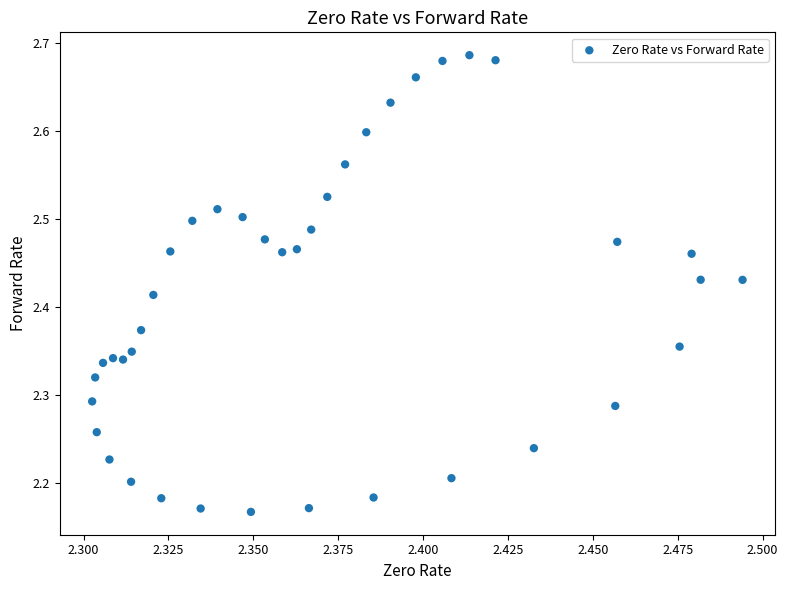

What is the range of Y values (max minus min)?

0.5